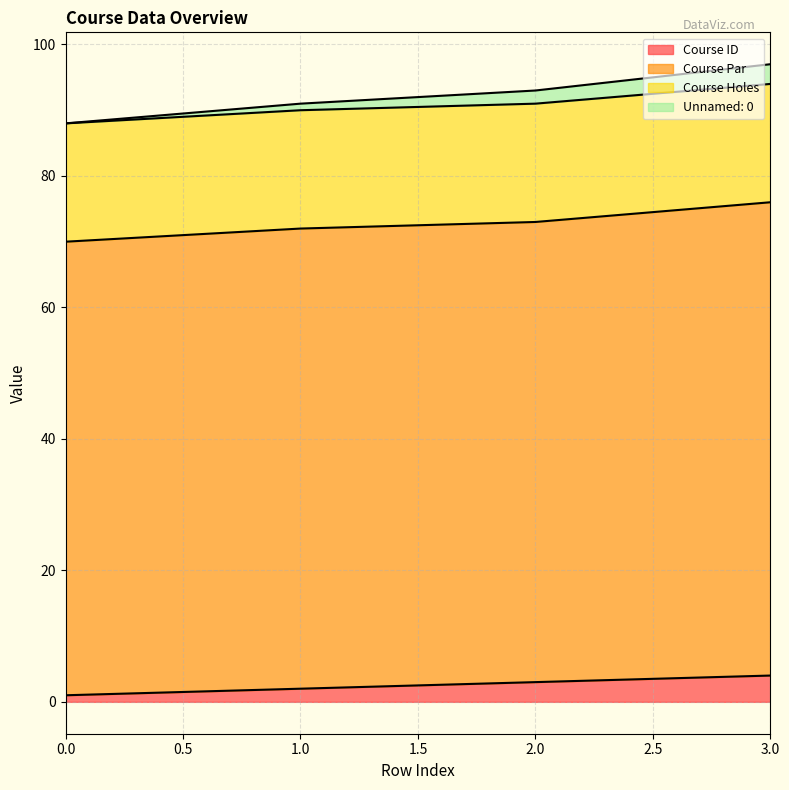

True or false: Course ID and Unnamed: 0 cross at least once.

False